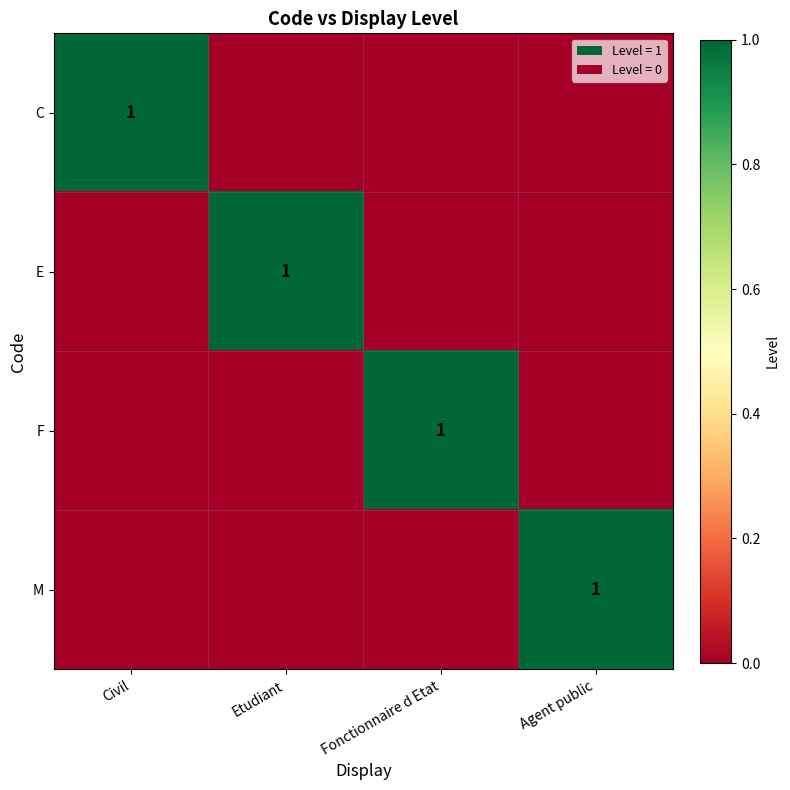

The value of C at Civil is 2. True or false?

False